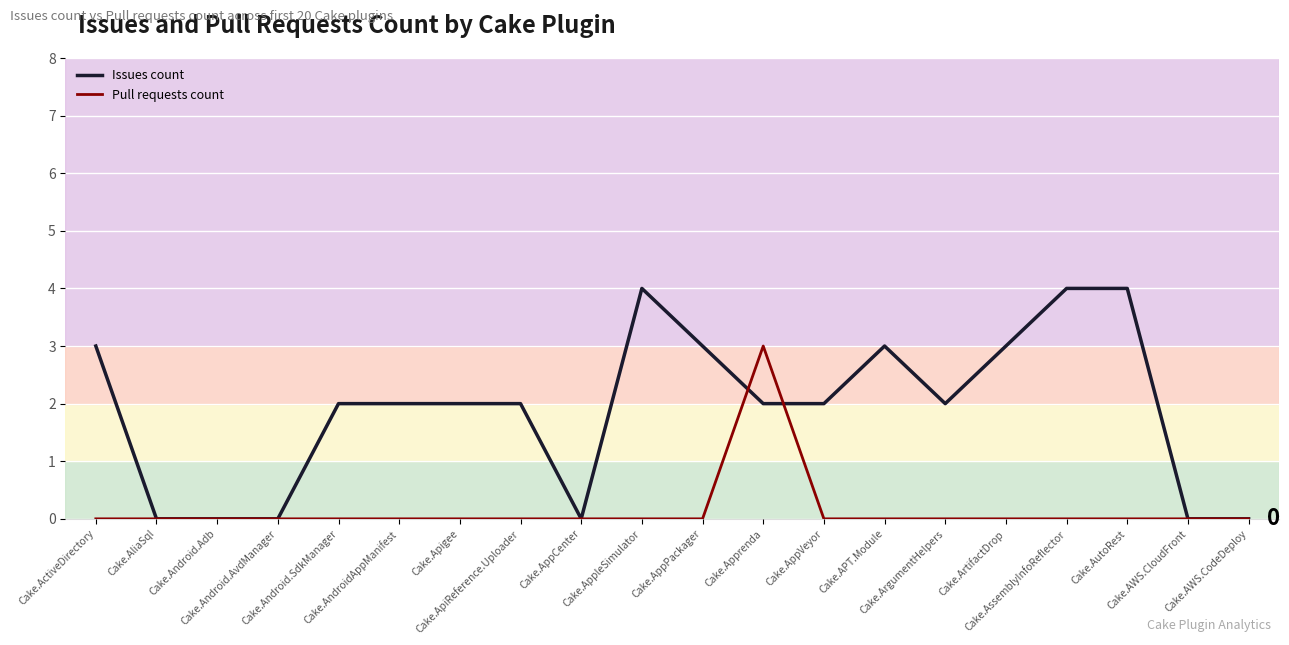

Reading left to right, transcribe all the data shown in this chart.

Issues count: 3	0	0	0	2	2	2	2	0	4	3	2	2	3	2	3	4	4	0	0
Pull requests count: 0	0	0	0	0	0	0	0	0	0	0	3	0	0	0	0	0	0	0	0